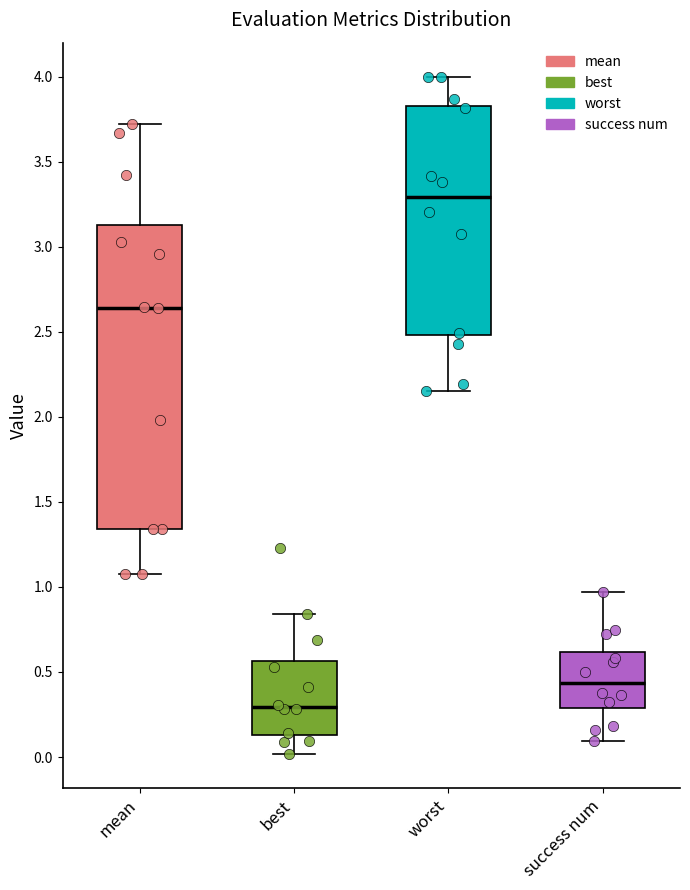

Which box is the tallest, from its lower edge to its upper edge?

mean